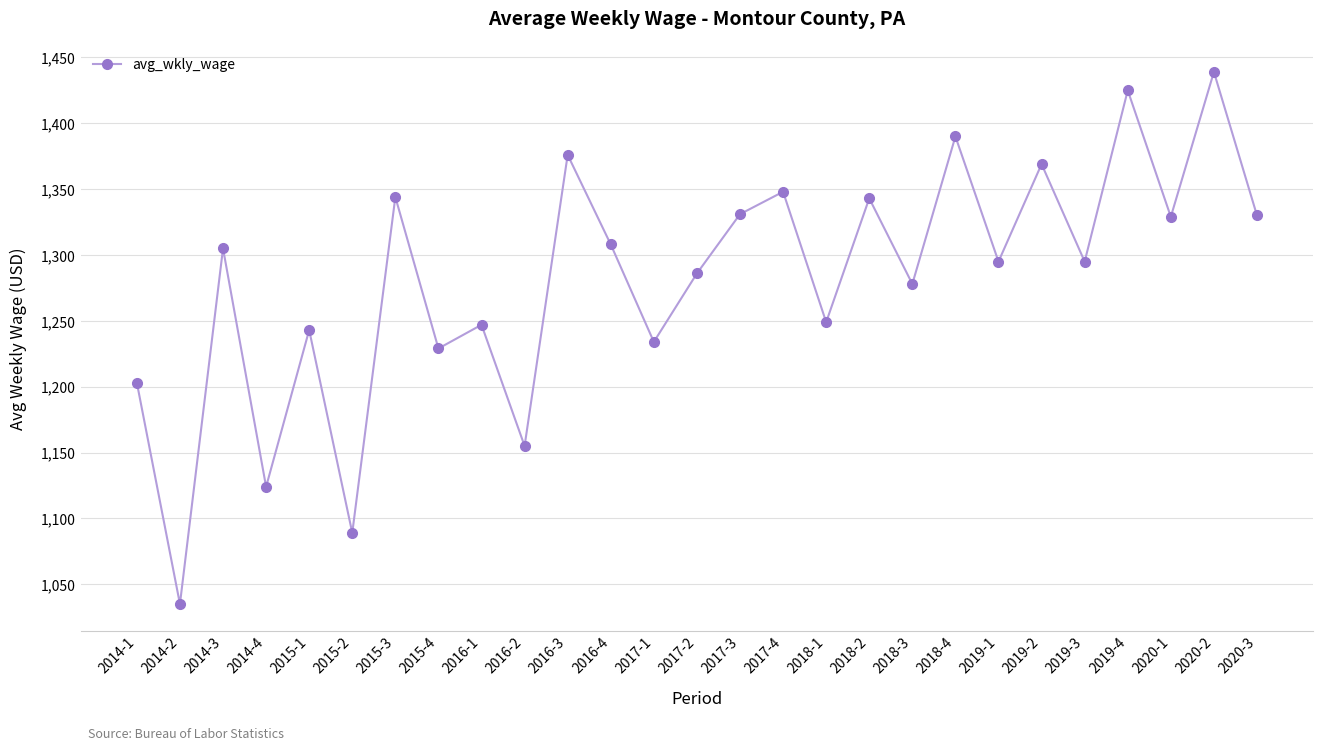

What is the approximate value at 2017-4, to the nearest 10?

1350